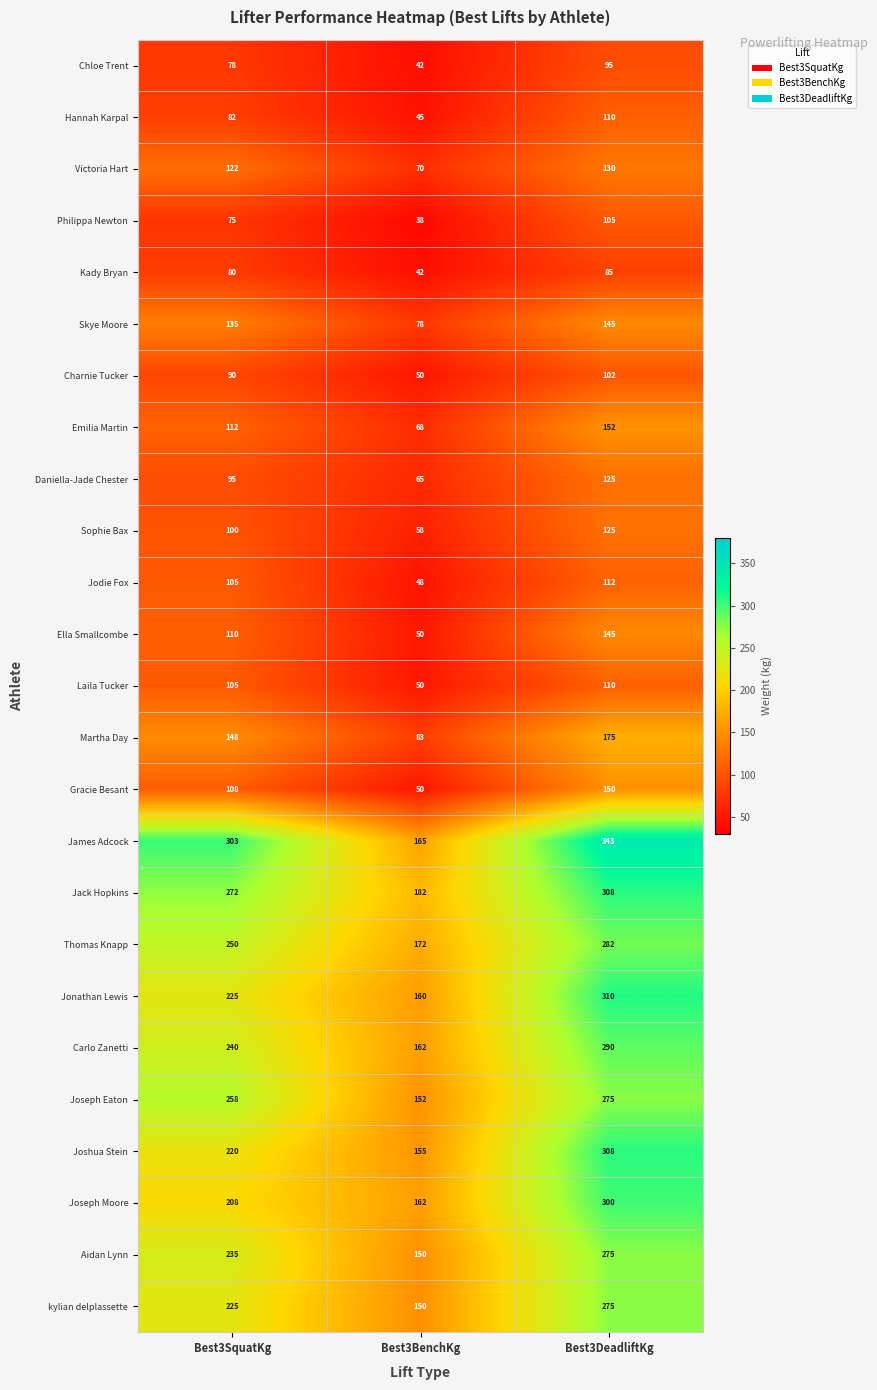

The value of Laila Tucker at Best3SquatKg is 185. True or false?

False